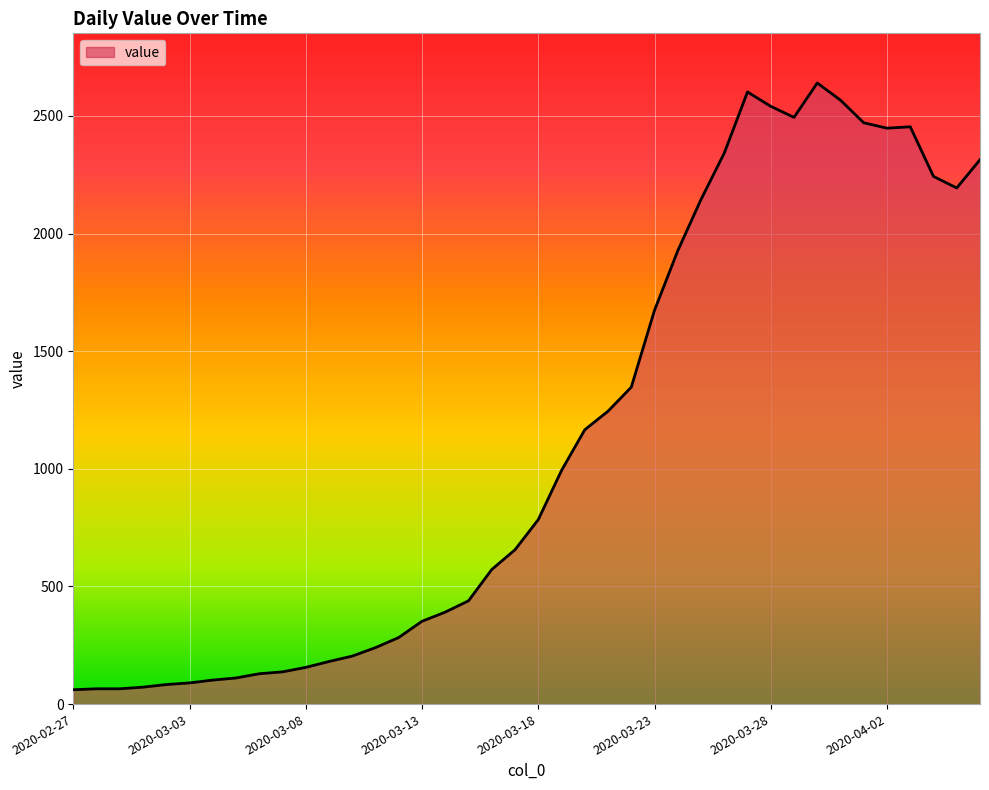

What is the difference between the maximum and second lowest values?

2575